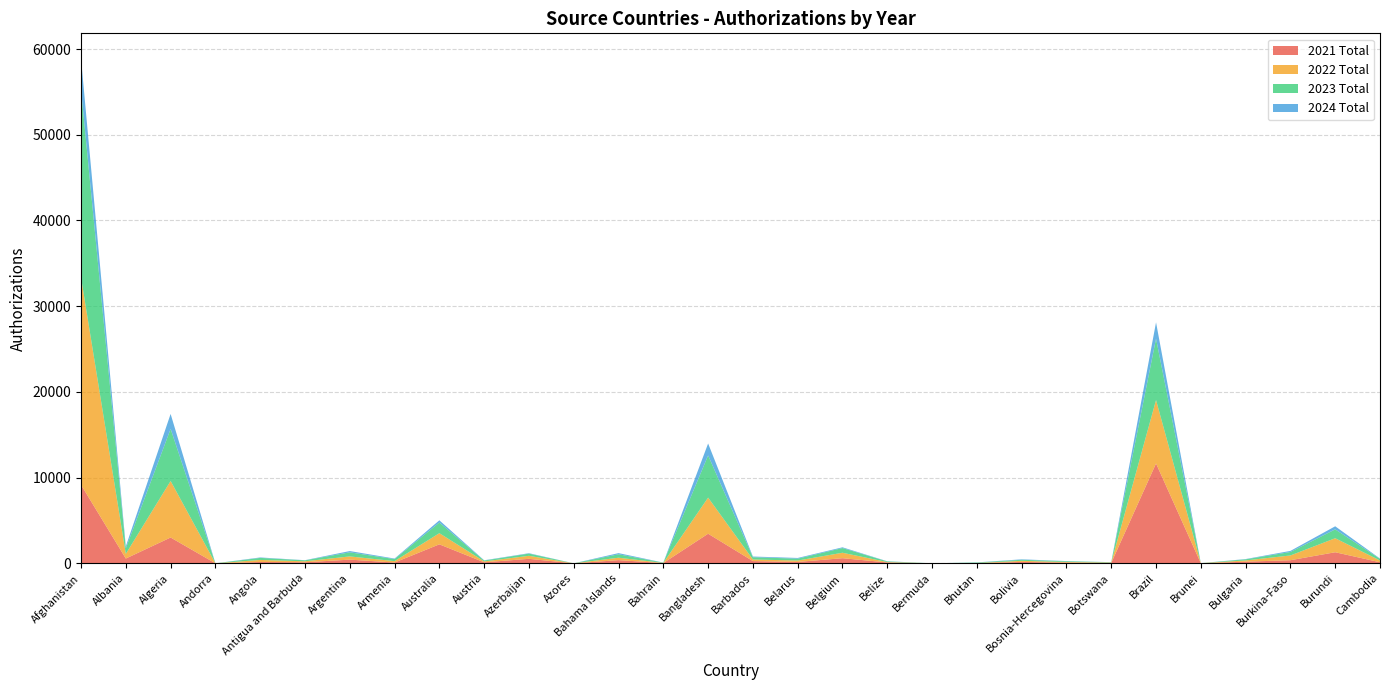

Reading right to left, transcribe all the data shown in this chart.

2021 Total: Cambodia=125	Burundi=1291	Burkina-Faso=362	Bulgaria=191	Brunei=8	Brazil=11651	Botswana=46	Bosnia-Hercegovina=82	Bolivia=162	Bhutan=20	Bermuda=0	Belize=102	Belgium=595	Belarus=162	Barbados=260	Bangladesh=3452	Bahrain=30	Bahama Islands=371	Azores=0	Azerbaijan=522	Austria=119	Australia=2214	Armenia=92	Argentina=430	Antigua and Barbuda=122	Angola=155	Andorra=1	Algeria=3011	Albania=557	Afghanistan=9159
2022 Total: Cambodia=203	Burundi=1634	Burkina-Faso=553	Bulgaria=143	Brunei=6	Brazil=7394	Botswana=40	Bosnia-Hercegovina=73	Bolivia=128	Bhutan=19	Bermuda=2	Belize=43	Belgium=637	Belarus=160	Barbados=187	Bangladesh=4210	Bahrain=17	Bahama Islands=280	Azores=1	Azerbaijan=352	Austria=104	Australia=1300	Armenia=162	Argentina=374	Antigua and Barbuda=114	Angola=237	Andorra=0	Algeria=6591	Albania=543	Afghanistan=24191
2023 Total: Cambodia=188	Burundi=1035	Burkina-Faso=407	Bulgaria=131	Brunei=5	Brazil=7170	Botswana=43	Bosnia-Hercegovina=85	Bolivia=122	Bhutan=52	Bermuda=0	Belize=77	Belgium=548	Belarus=220	Barbados=263	Bangladesh=4928	Bahrain=35	Bahama Islands=402	Azores=0	Azerbaijan=261	Austria=99	Australia=1242	Armenia=239	Argentina=477	Antigua and Barbuda=113	Angola=240	Andorra=1	Algeria=6083	Albania=645	Afghanistan=21952
2024 Total: Cambodia=40	Burundi=359	Burkina-Faso=125	Bulgaria=32	Brunei=0	Brazil=1895	Botswana=6	Bosnia-Hercegovina=22	Bolivia=53	Bhutan=15	Bermuda=0	Belize=18	Belgium=87	Belarus=83	Barbados=80	Bangladesh=1389	Bahrain=5	Bahama Islands=136	Azores=0	Azerbaijan=45	Austria=32	Australia=261	Armenia=62	Argentina=150	Antigua and Barbuda=16	Angola=52	Andorra=0	Algeria=1743	Albania=231	Afghanistan=3585